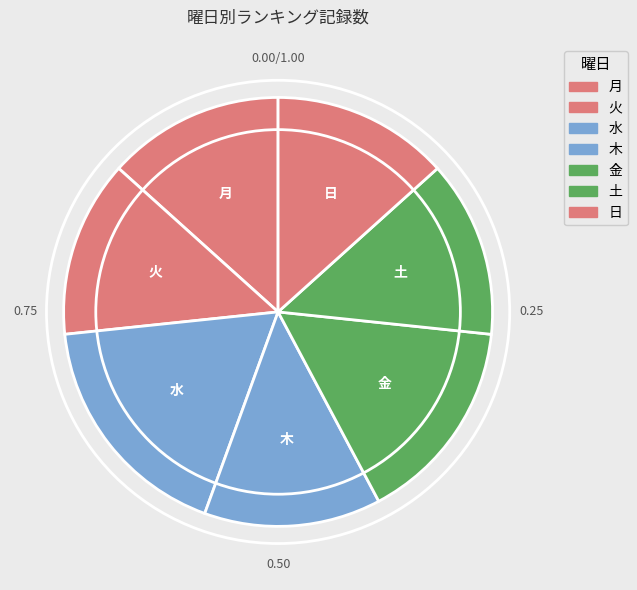

Which category has the biggest portion of the pie?

水